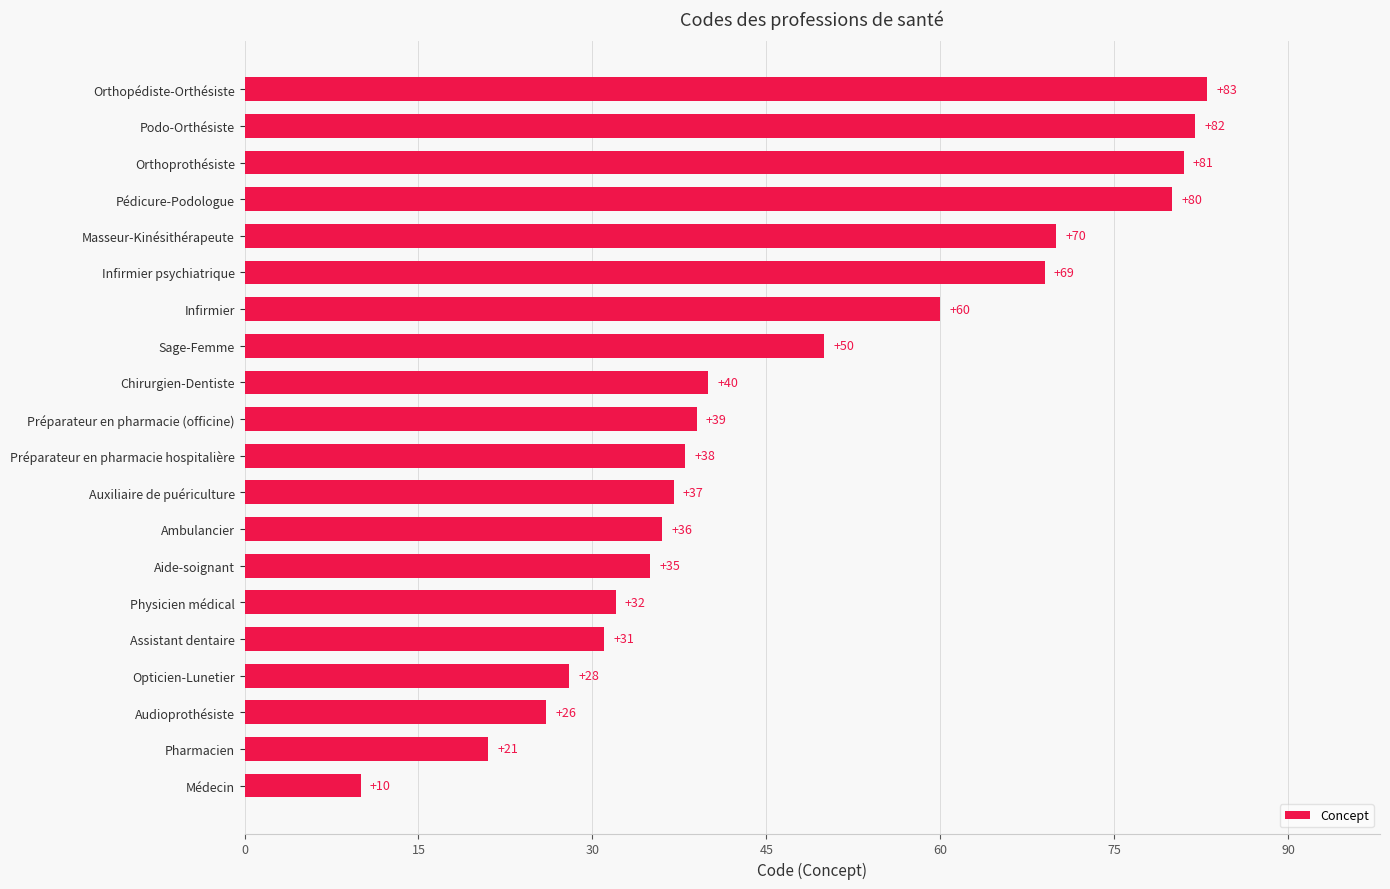

What value does the data have at Physicien médical?

32